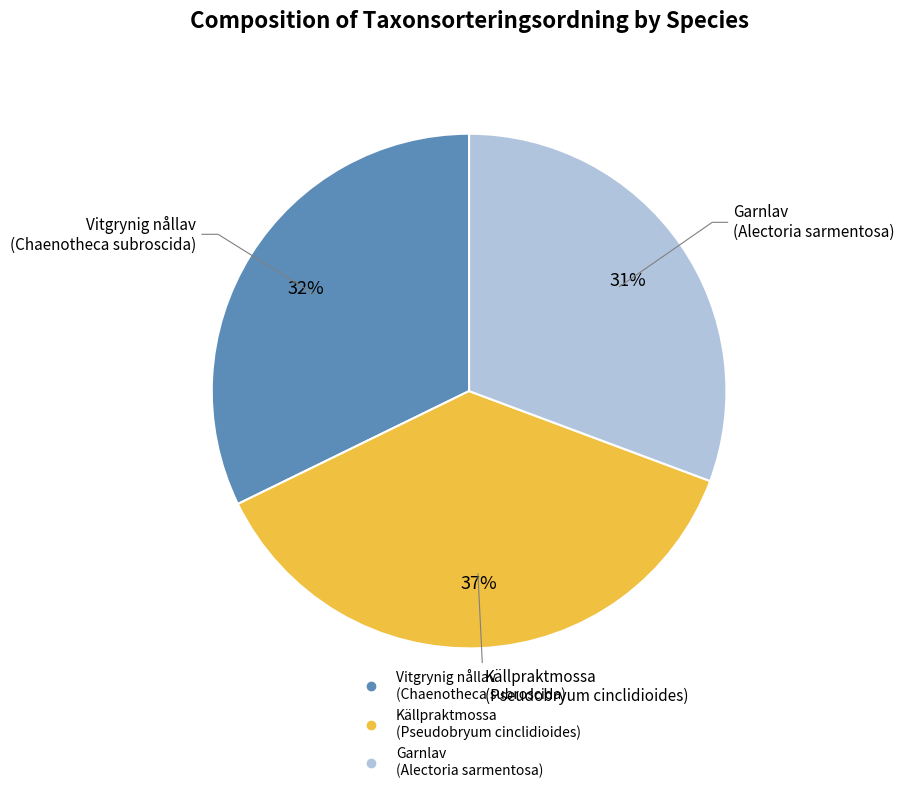

The Garnlav (Alectoria sarmentosa) slice represents 31% of the pie. True or false?

True